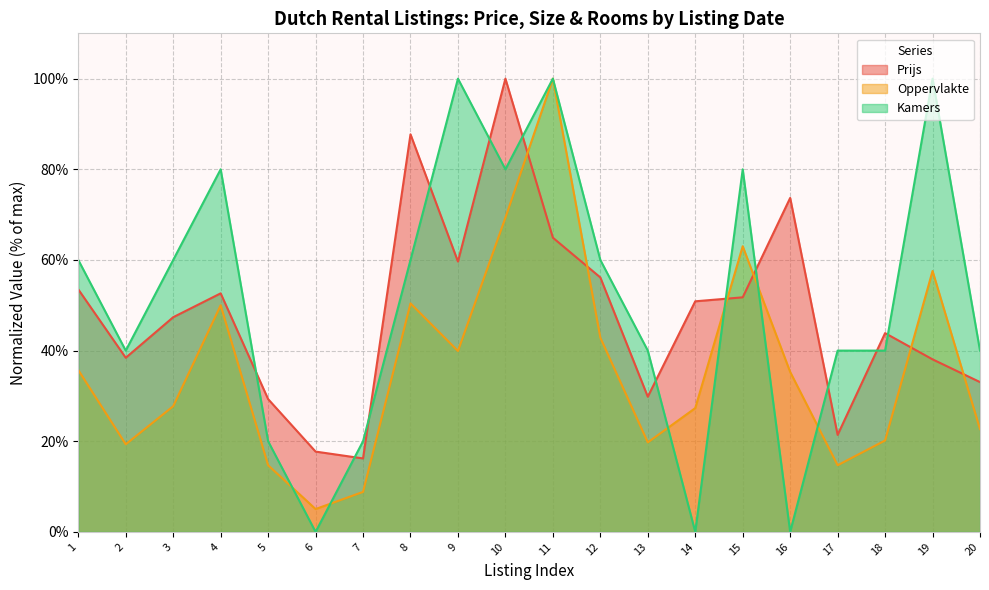

How many values in the Oppervlakte series are below 35?

10